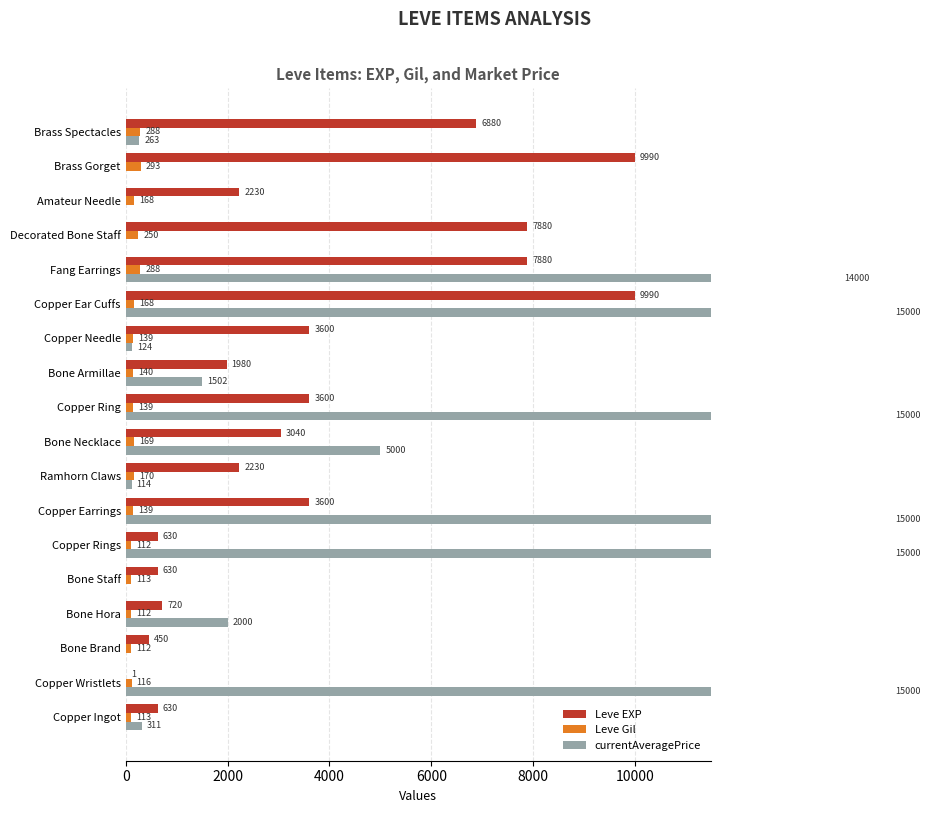

What is the total value across all series at Copper Ring?

18739